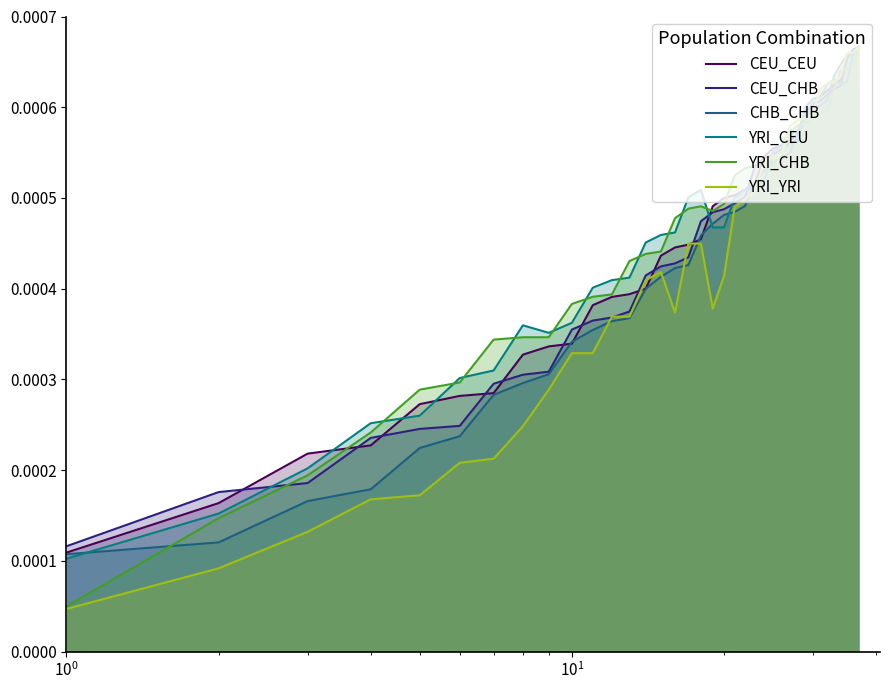

True or false: CEU_CEU has more than 2 interior local peaks.

False